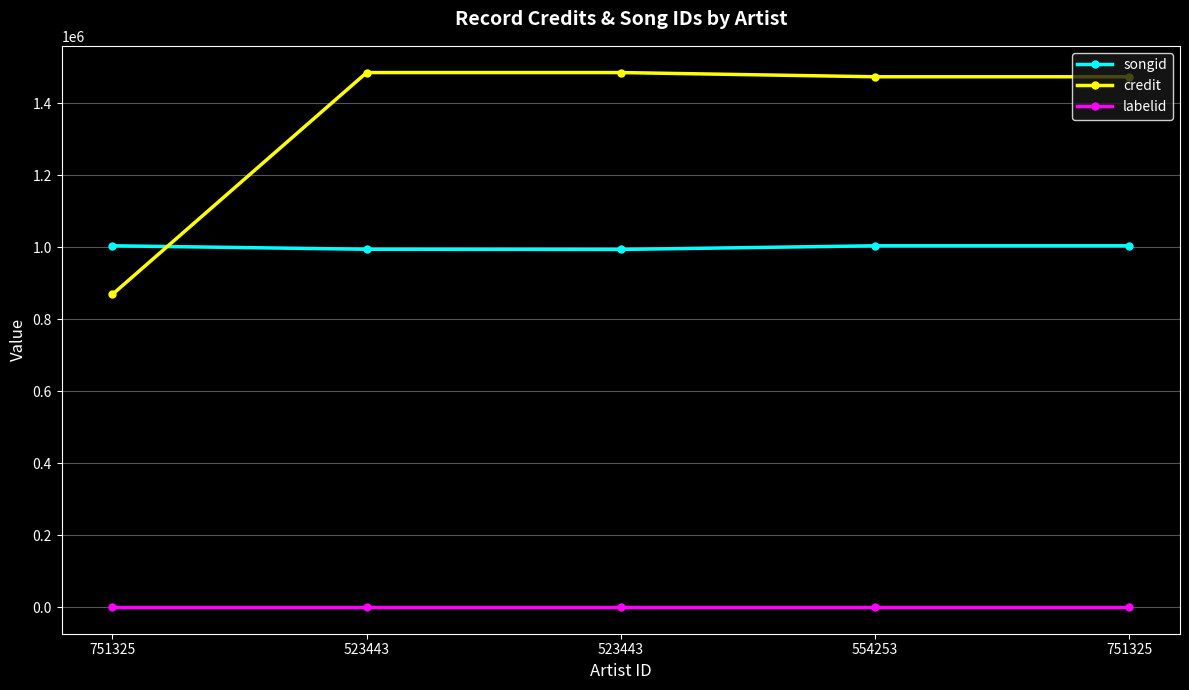

What is the approximate value of credit at 751325, to the nearest 100?

1473600